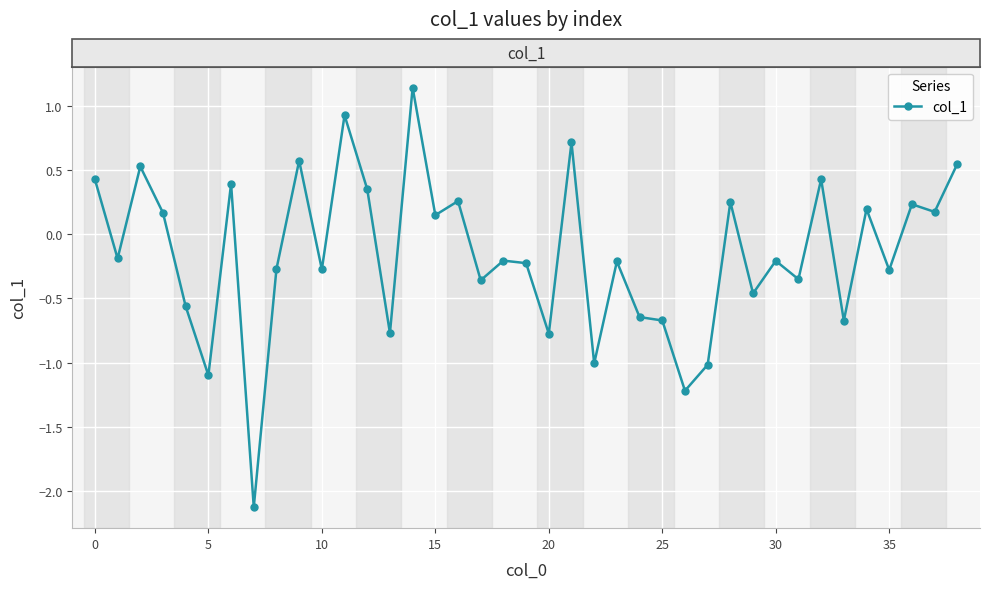

True or false: the data has more than 2 interior local peaks.

True